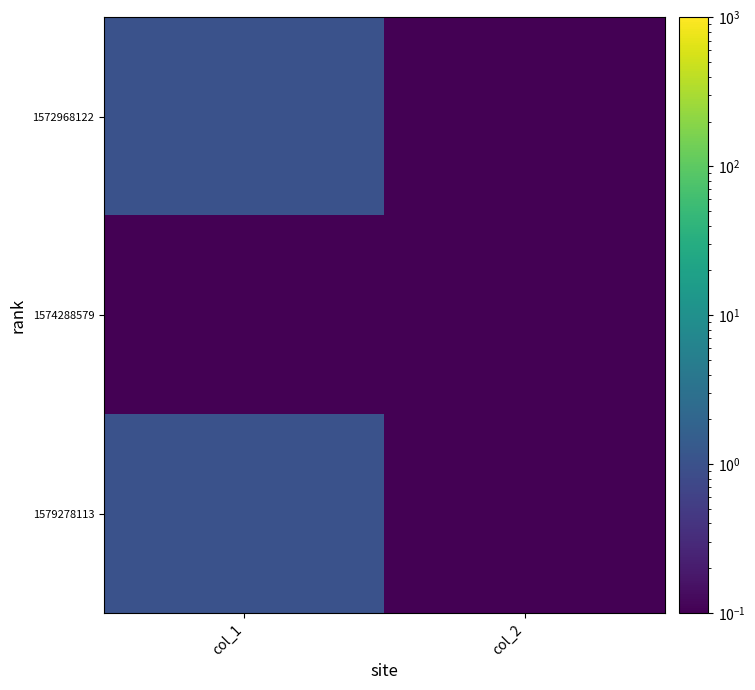

Reading left to right, what are all the values shown in this chart?

1572968122: col_1=1.0	col_2=0.1
1574288579: col_1=0.1	col_2=0.1
1579278113: col_1=1.0	col_2=0.1